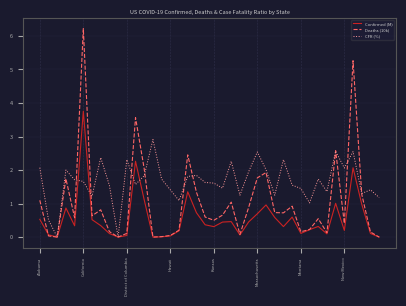

Which series has the largest total across all categories?

CFR (%)